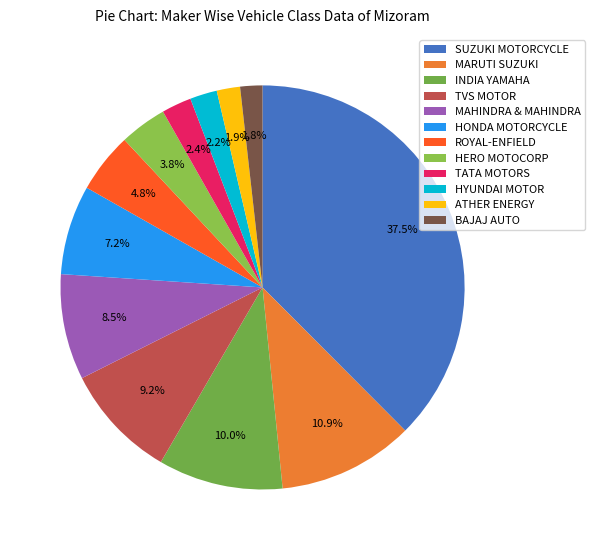

The TATA MOTORS slice represents 2% of the pie. True or false?

True